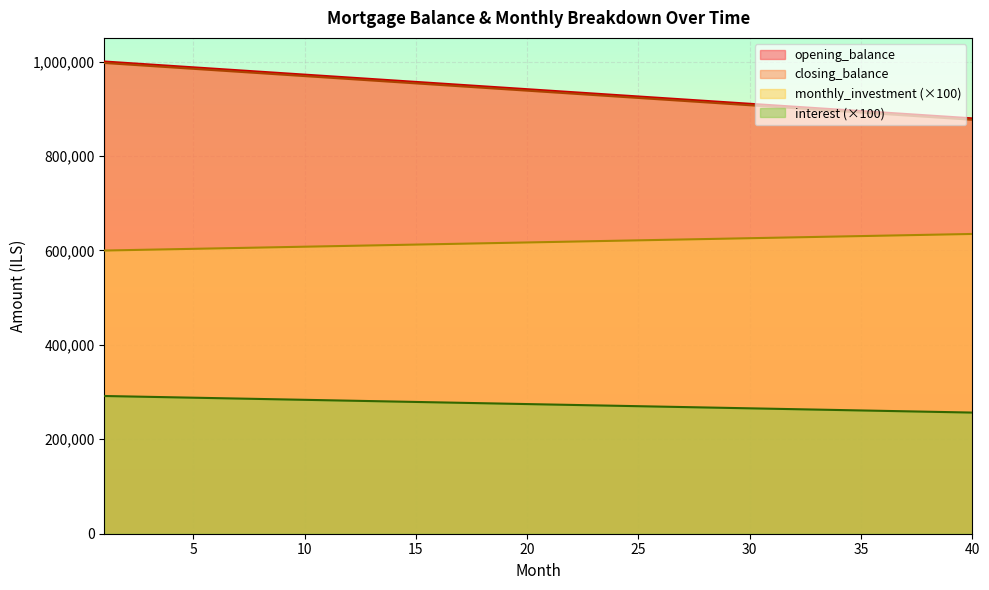

Rank the series at 34 from lowest to highest value.

interest, monthly_investment, closing_balance, opening_balance